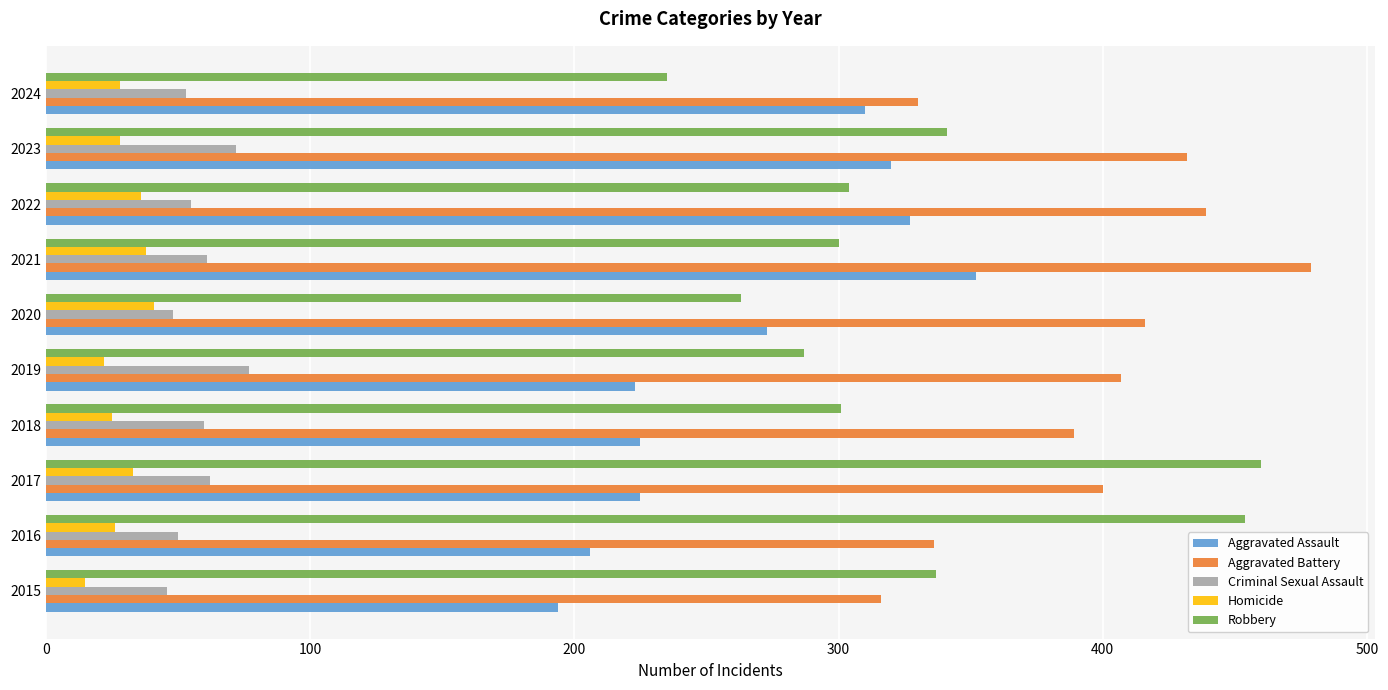

How many series are shown in this chart?

5